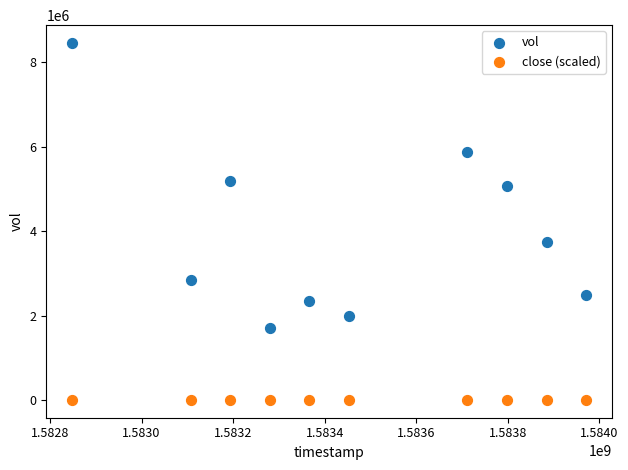

Across all series, what Y value is closest to 4230175?

3735300